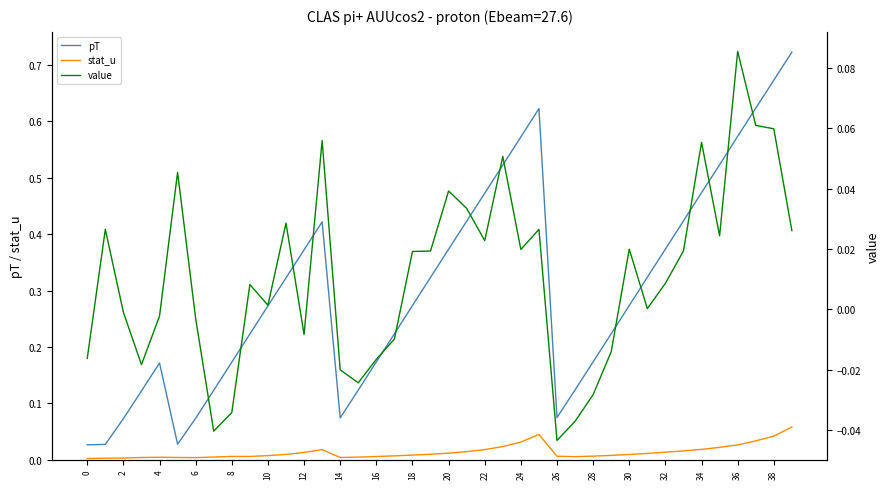

Is it true that pT equals 0.2 at 23?

False